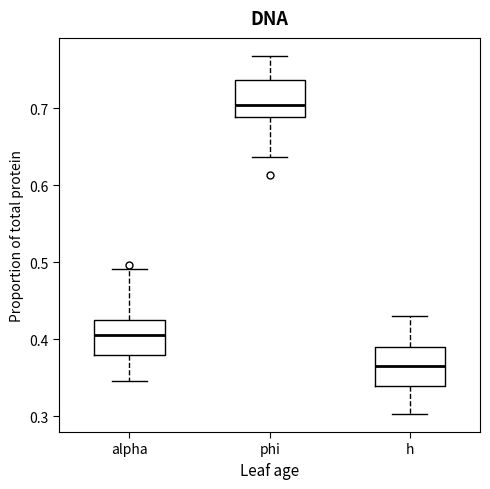

Where does the median line of the box for alpha sit on the y-axis? The values are not printed on the chart, so give them approximately, as read against the axis.

0.40